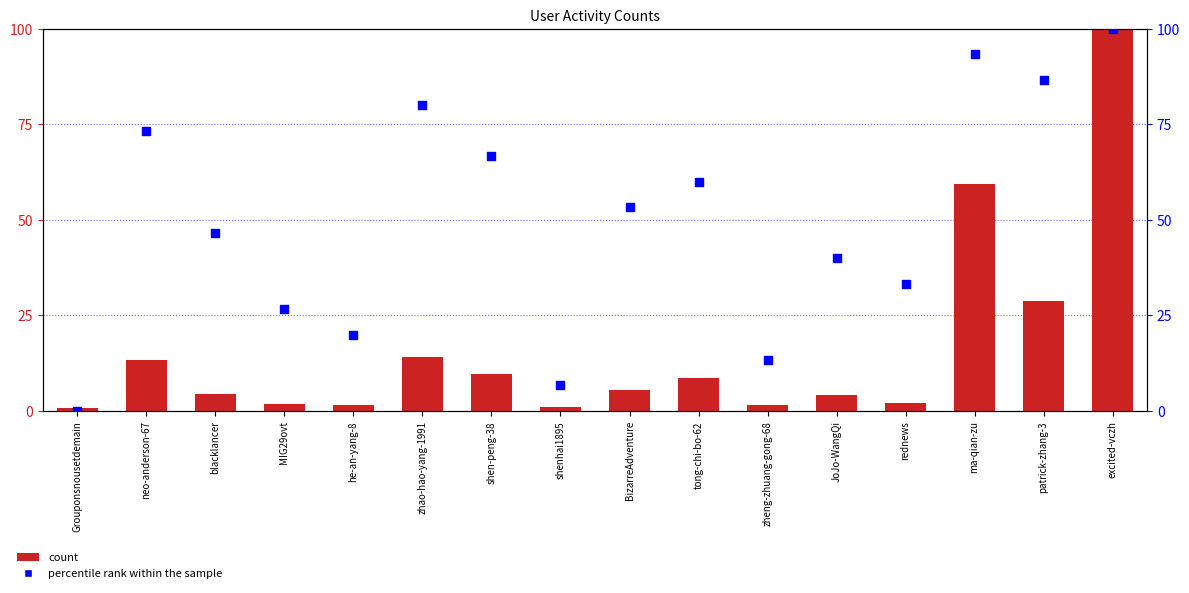

At how many categories does at least one series exceed 61?

6